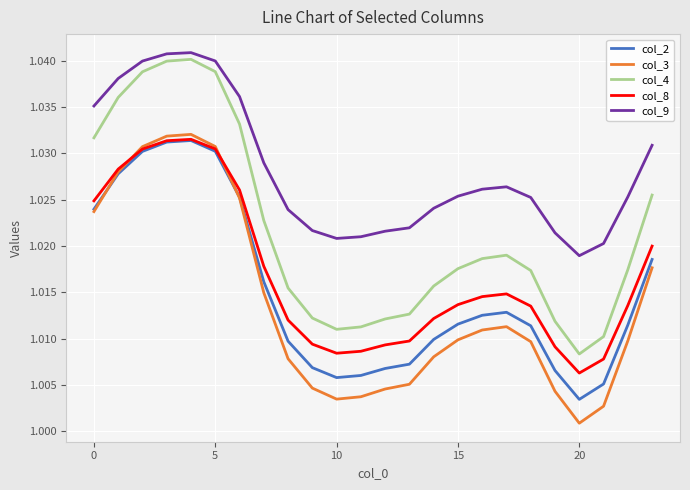

True or false: col_8 and col_4 intersect in this chart.

False